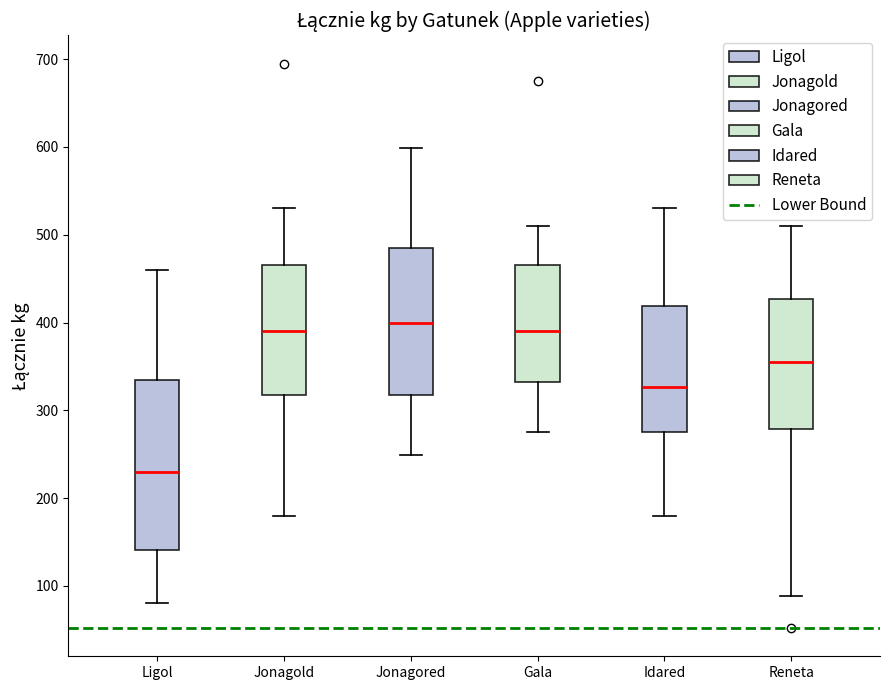

Reading left to right, transcribe this box plot: for each box, give where its median line is, the range the box spans, and where its two whiskers end, as read against the y-axis. The values are not printed on the chart, so give them approximately, as read against the axis.

Ligol: median 230, box 140 to 340, whiskers 80 to 460
Jonagold: median 390, box 320 to 470, whiskers 180 to 530
Jonagored: median 400, box 320 to 490, whiskers 250 to 600
Gala: median 390, box 330 to 470, whiskers 280 to 510
Idared: median 330, box 280 to 420, whiskers 180 to 530
Reneta: median 360, box 280 to 430, whiskers 90 to 510